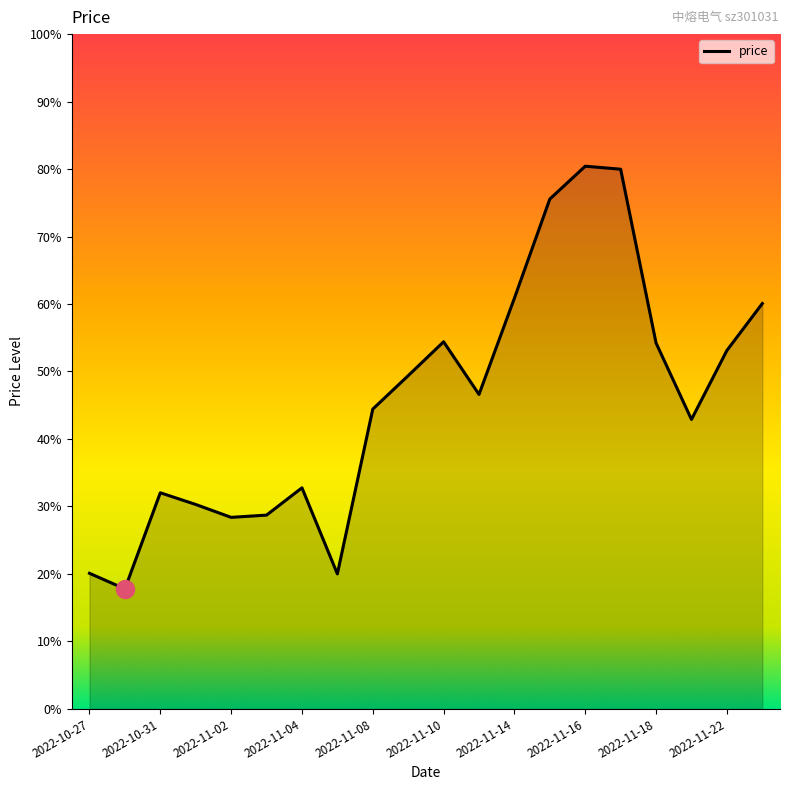

Does the chart display data point markers on the line(s)?

No